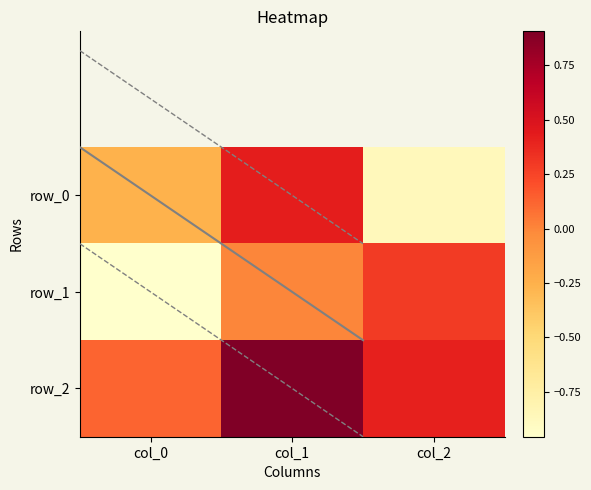

The row_1 series shows -0.0 at col_1. True or false?

True